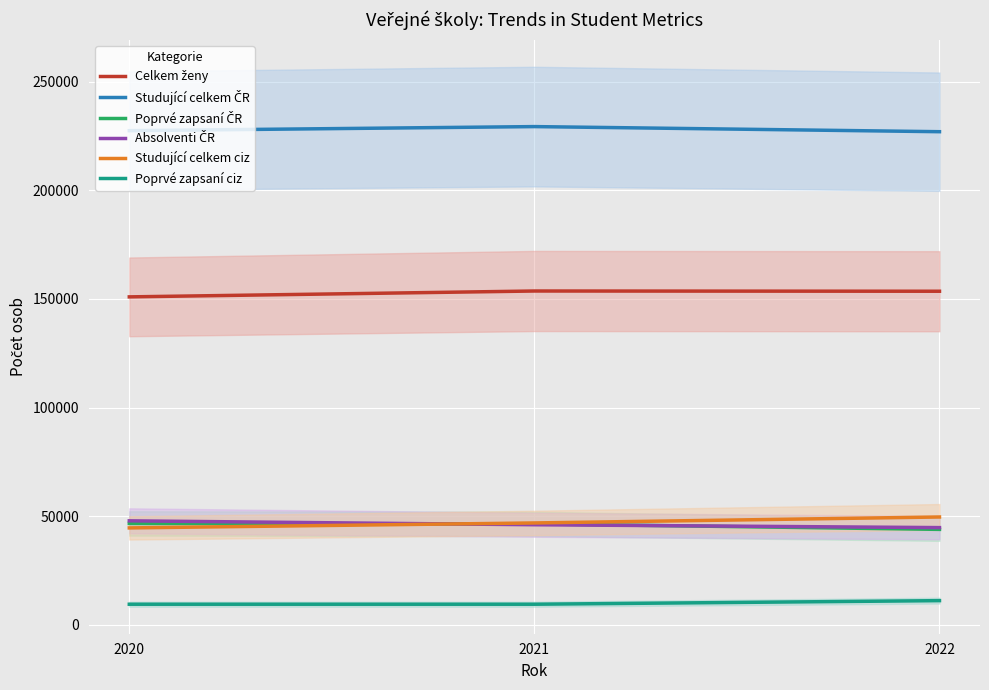

What is the value of the Celkem ženy point at the 2nd from the left?

153665